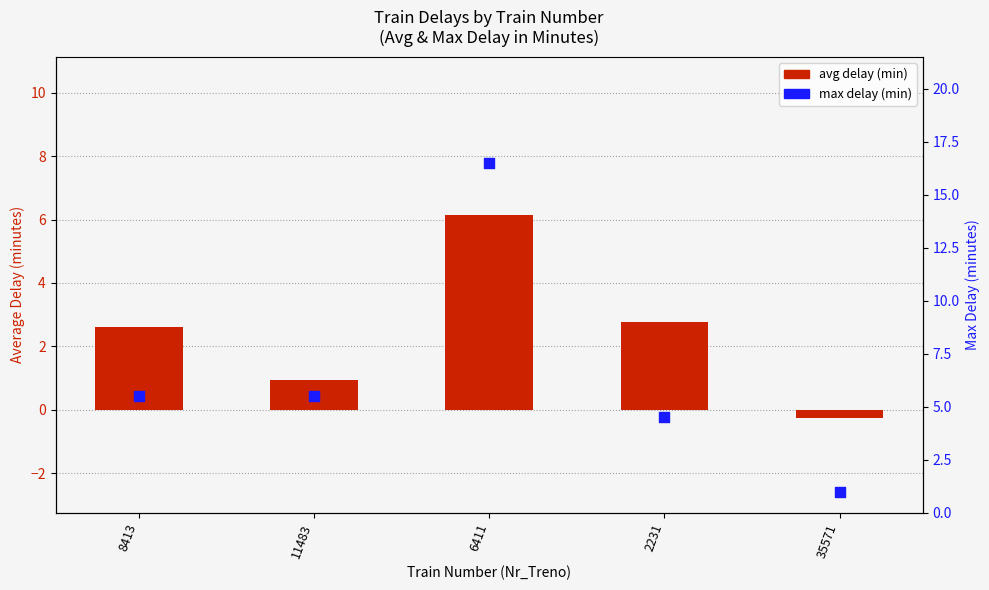

At how many categories does at least one series exceed 0?

5